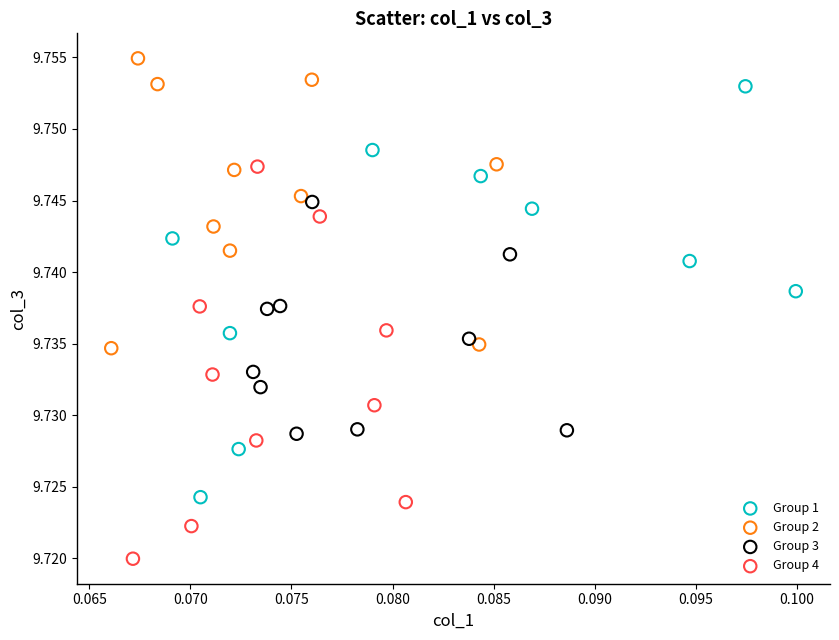

Which series contains the lowest Y value?

Group 4